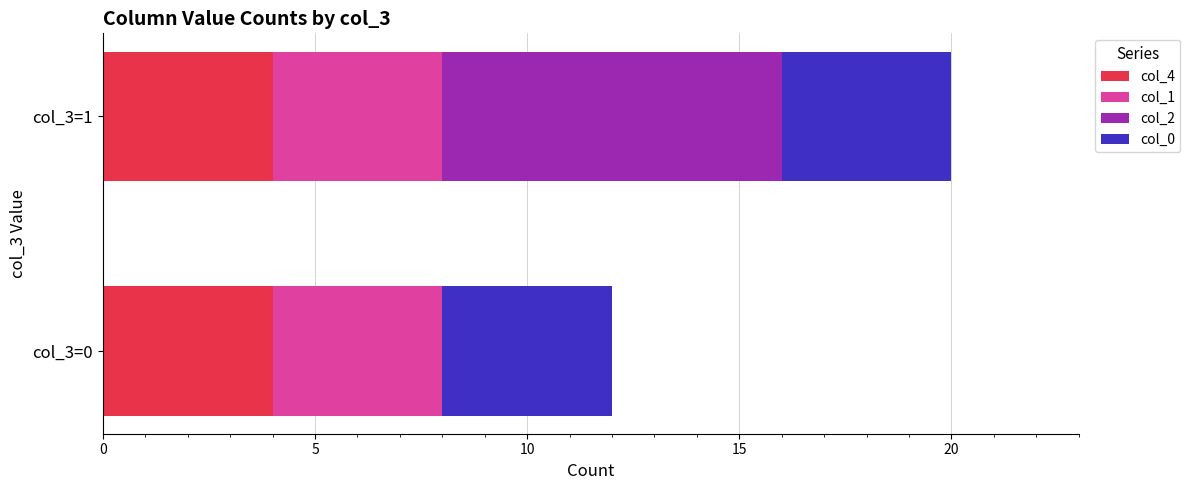

What is the total value across all series at col_3=1?

20